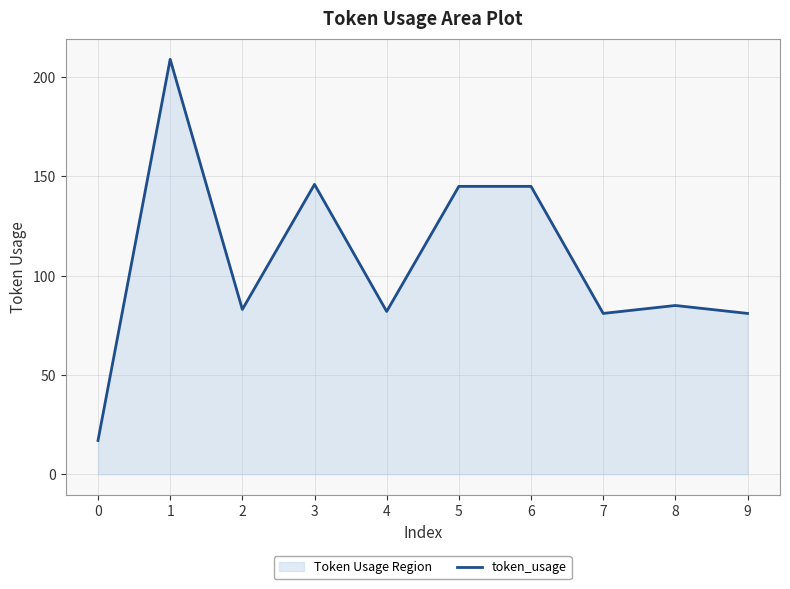

Rank the categories by value from highest to lowest.

1, 3, 5, 6, 8, 2, 4, 7, 9, 0